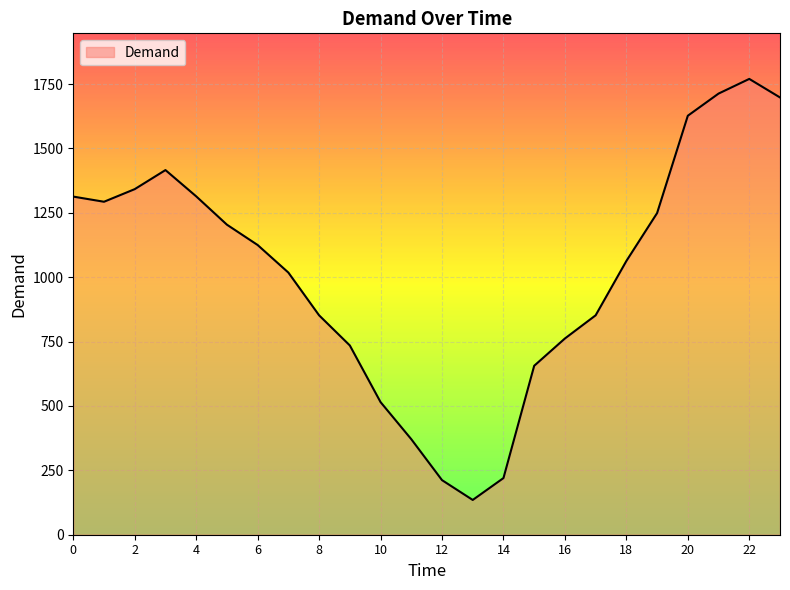

What is the minimum value shown in the chart?

135